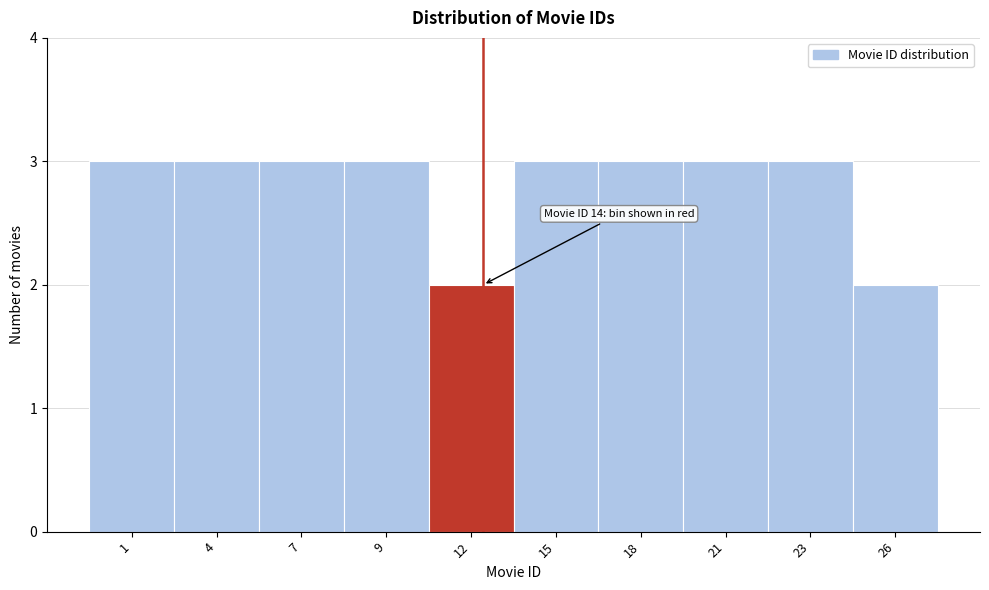

Reading left to right, list all the values displayed in this chart.

3	3	3	3	2	3	3	3	3	2